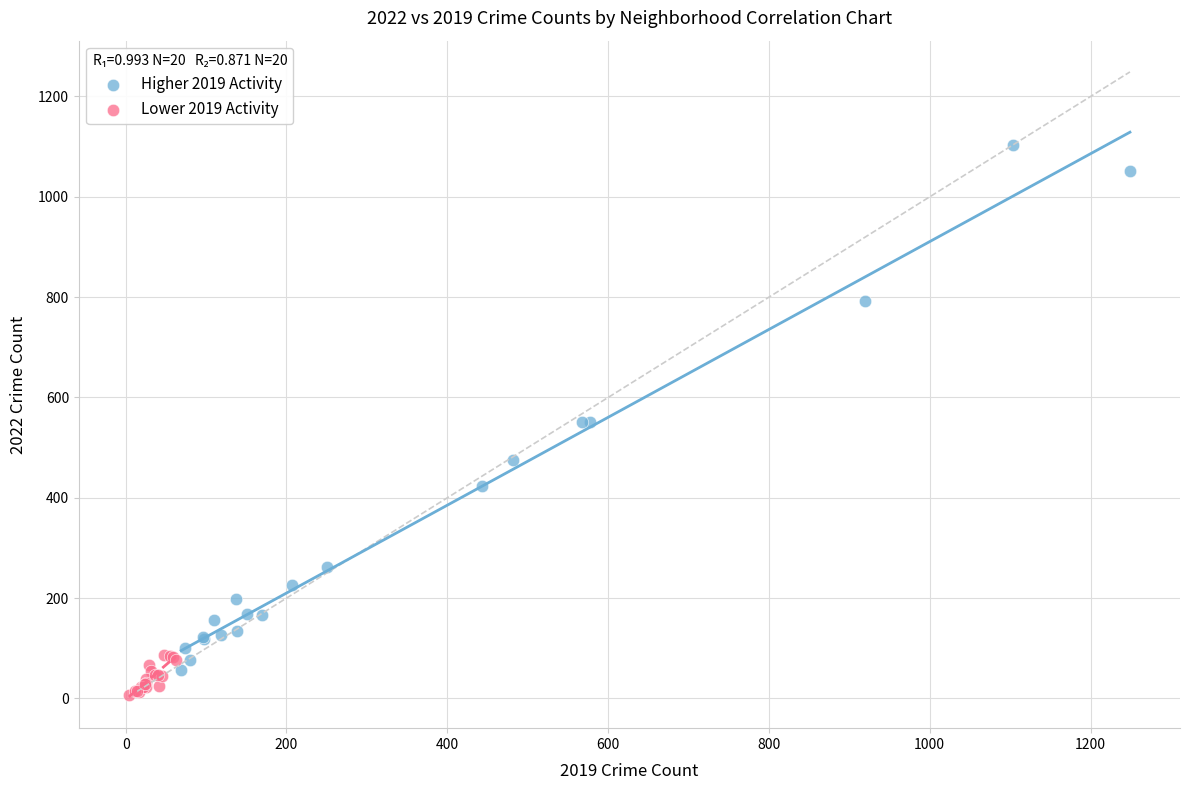

Which series reaches the maximum Y coordinate?

Higher 2019 Activity